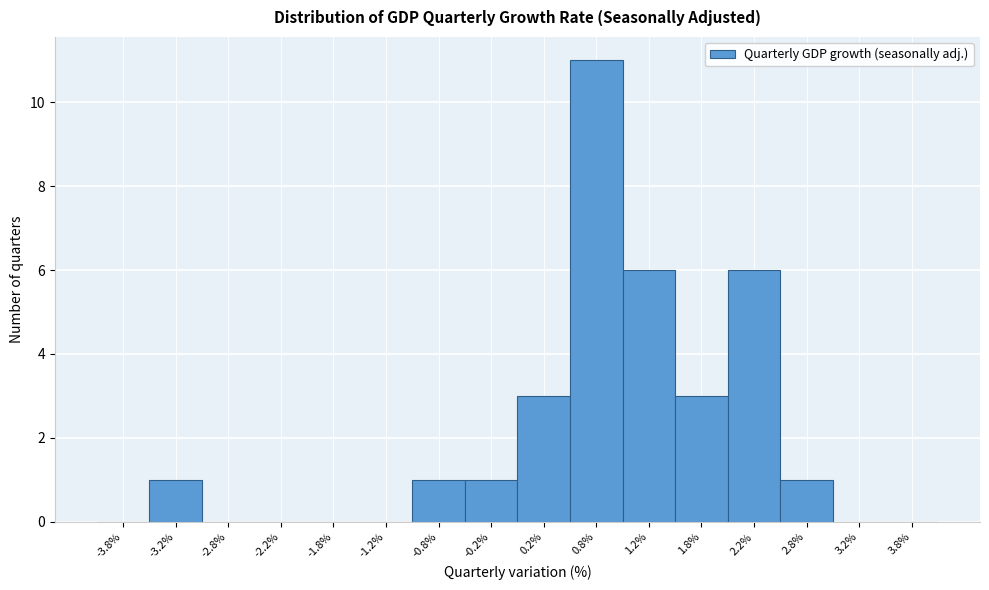

Reading left to right, transcribe this chart: for each bar, give the range it covers on the x-axis and its height. The values are not printed on the chart, so give them approximately, as read against the axis.

-4.0 to -3.5: 0
-3.5 to -3.0: 1
-3.0 to -2.5: 0
-2.5 to -2.0: 0
-2.0 to -1.5: 0
-1.5 to -1.0: 0
-1.0 to -0.5: 1
-0.5 to 0.0: 1
0.0 to 0.5: 3
0.5 to 1.0: 11
1.0 to 1.5: 6
1.5 to 2.0: 3
2.0 to 2.5: 6
2.5 to 3.0: 1
3.0 to 3.5: 0
3.5 to 4.0: 0